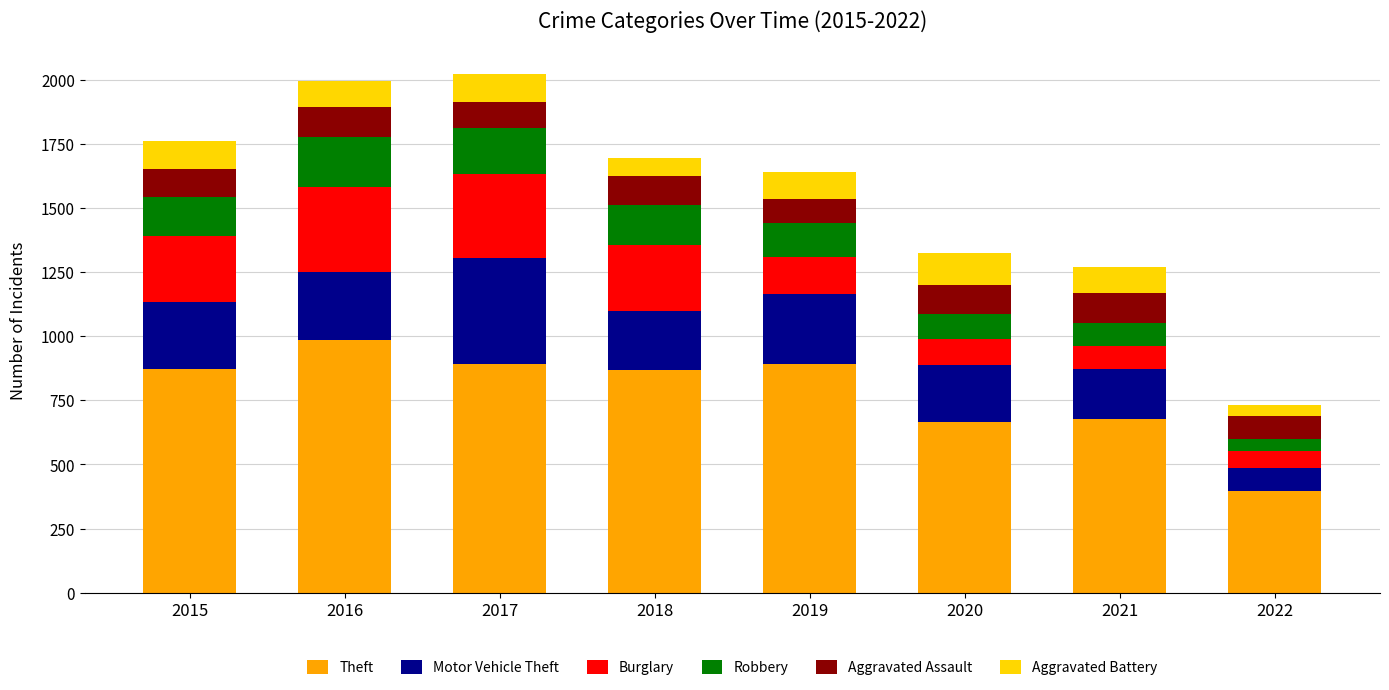

What are all the series names shown in the legend?

Theft, Motor Vehicle Theft, Burglary, Robbery, Aggravated Assault, Aggravated Battery